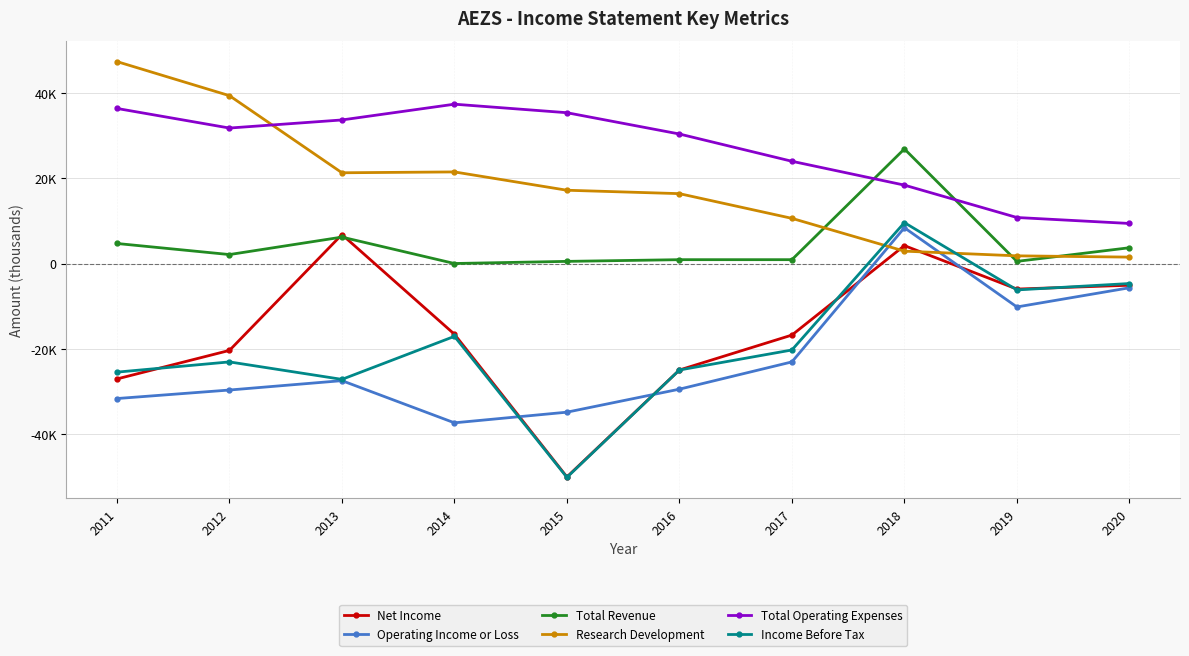

True or false: Operating Income or Loss has more than 1 points higher than both neighbors.

True